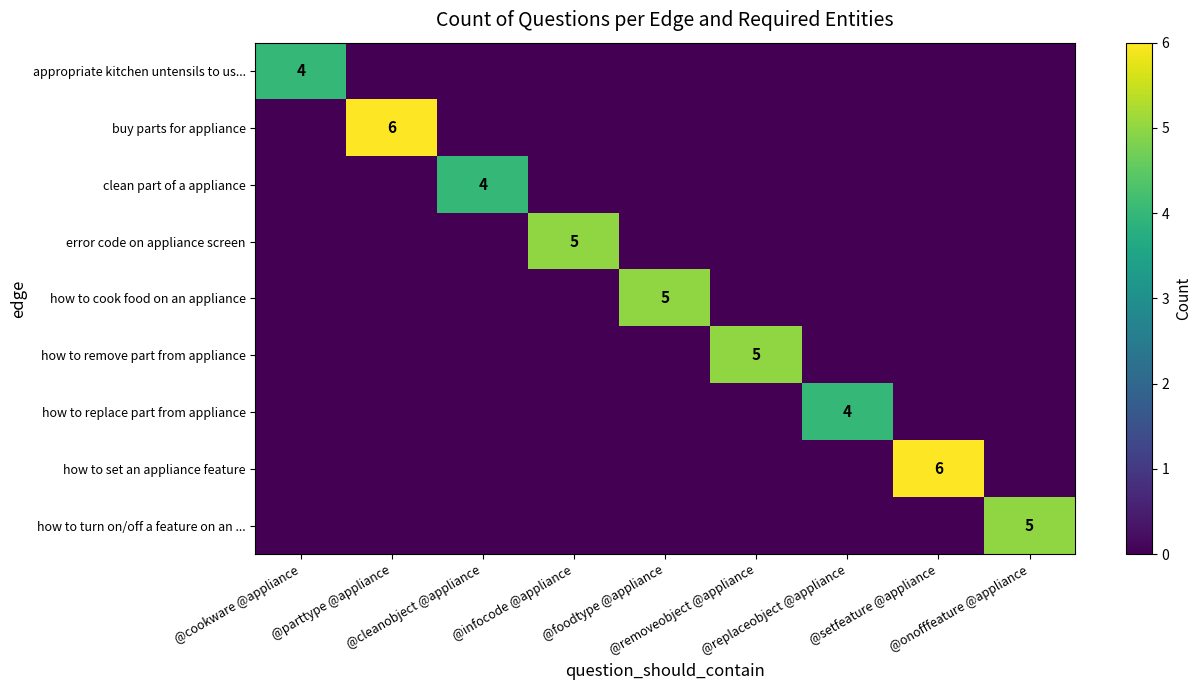

At which label does how to replace part from appliance reach its minimum?

@cookware @appliance